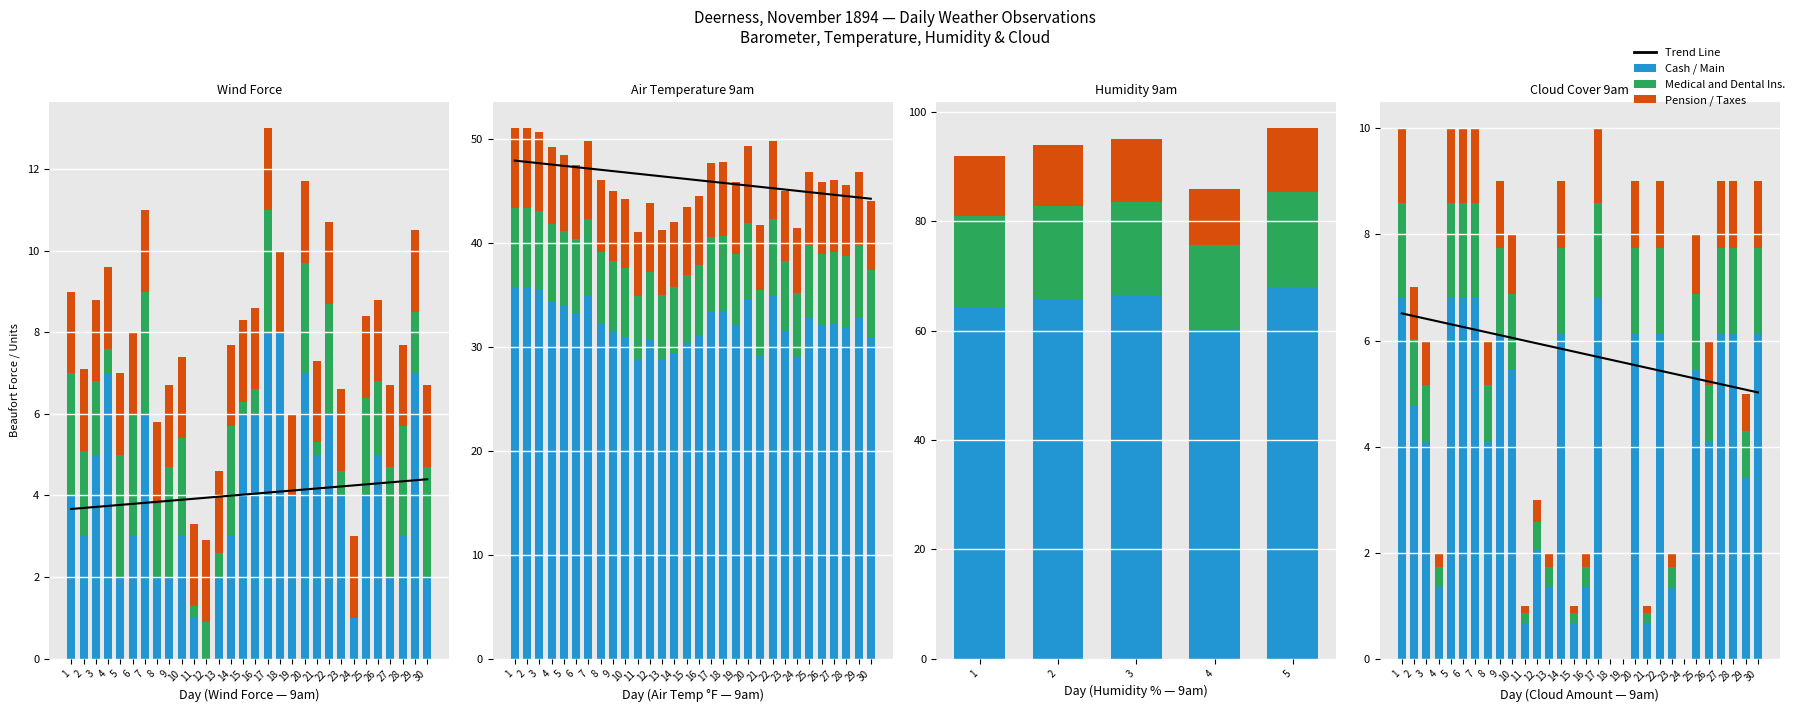

Count the number of categories in the chart.

30